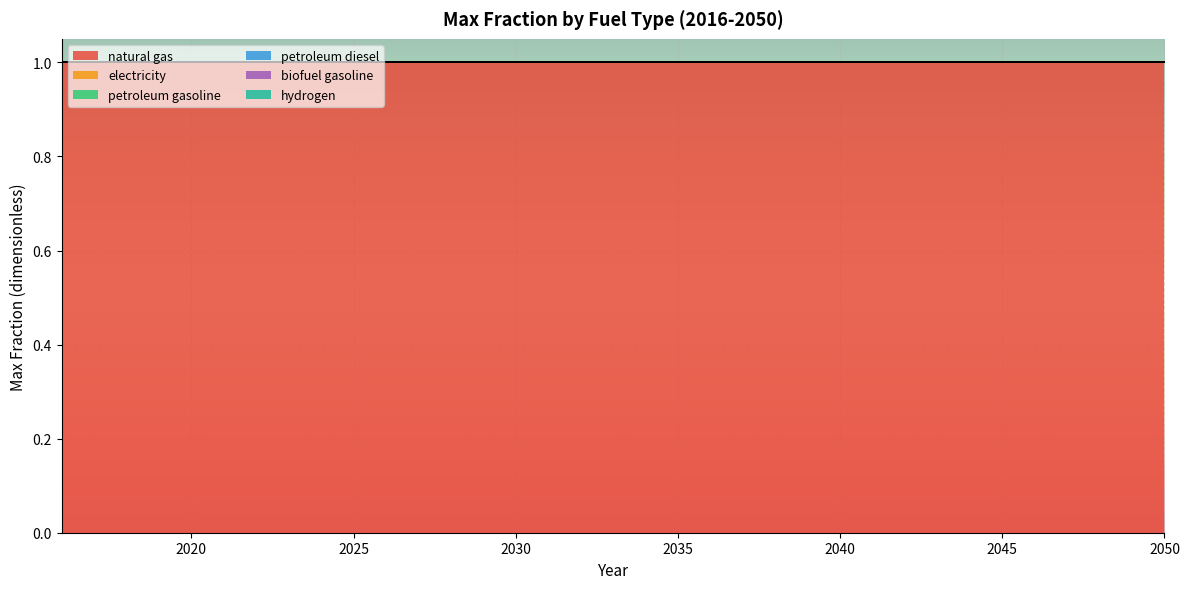

List the series in order of their peak value, lowest first.

electricity, petroleum gasoline, petroleum diesel, biofuel gasoline, hydrogen, natural gas